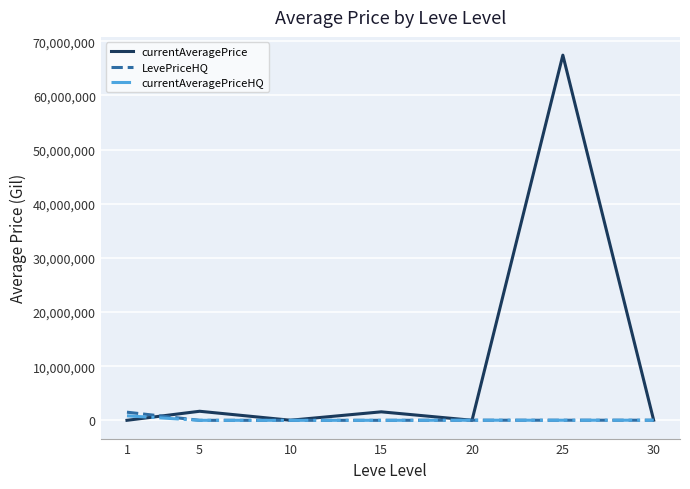

Does the chart display data point markers on the line(s)?

No